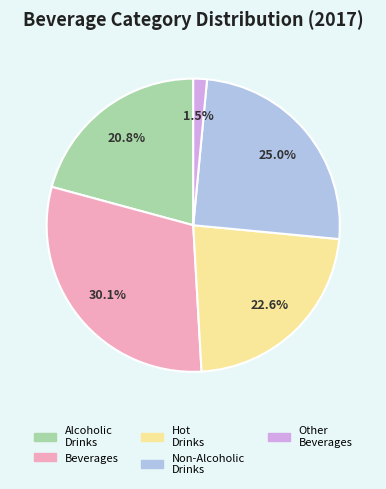

Rank the categories by value from lowest to highest.

Other Beverages, Alcoholic Drinks, Hot Drinks, Non-Alcoholic Drinks, Beverages